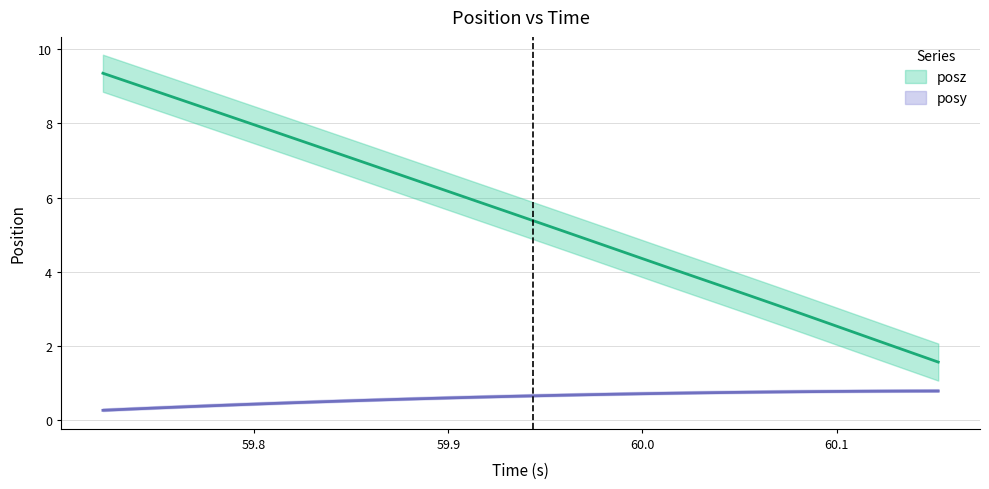

True or false: posy has more than 0 points higher than both neighbors.

False